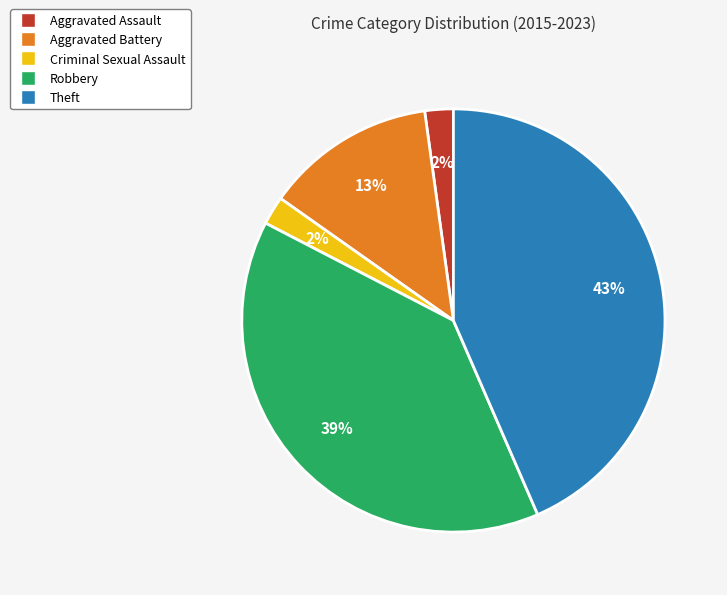

Does any single category account for the majority?

No